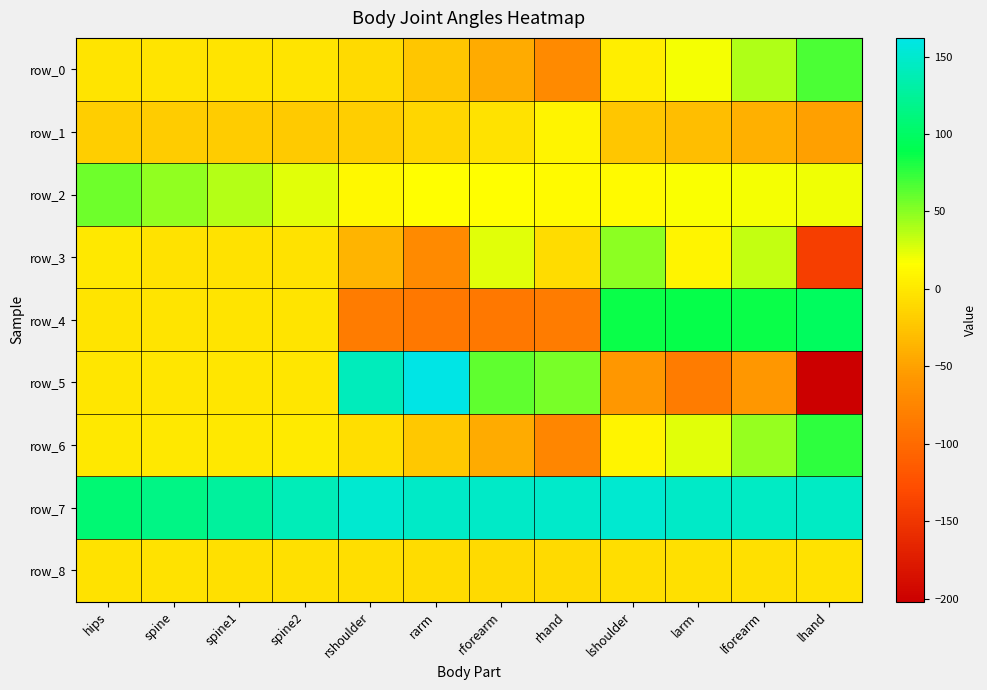

At which label does row_0 reach its peak?

lhand